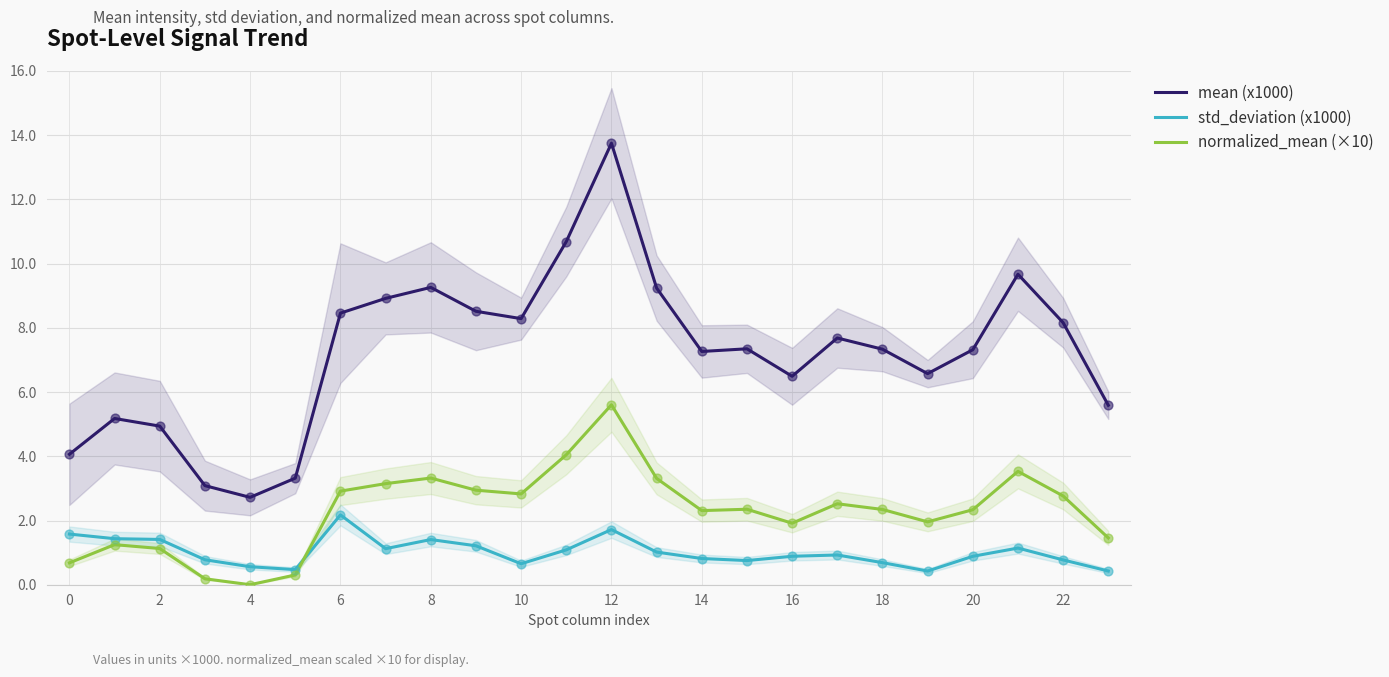

At which category is the sum across all series the highest?

12